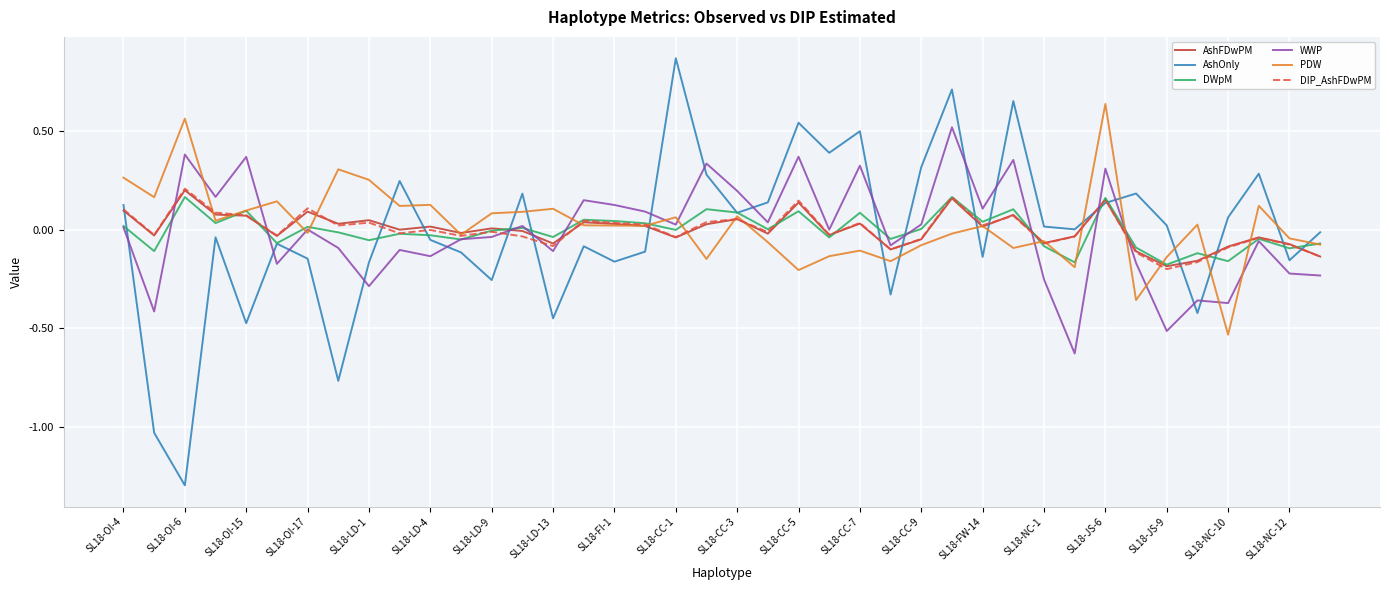

True or false: AshFDwPM has more than 0 interior local peaks.

True